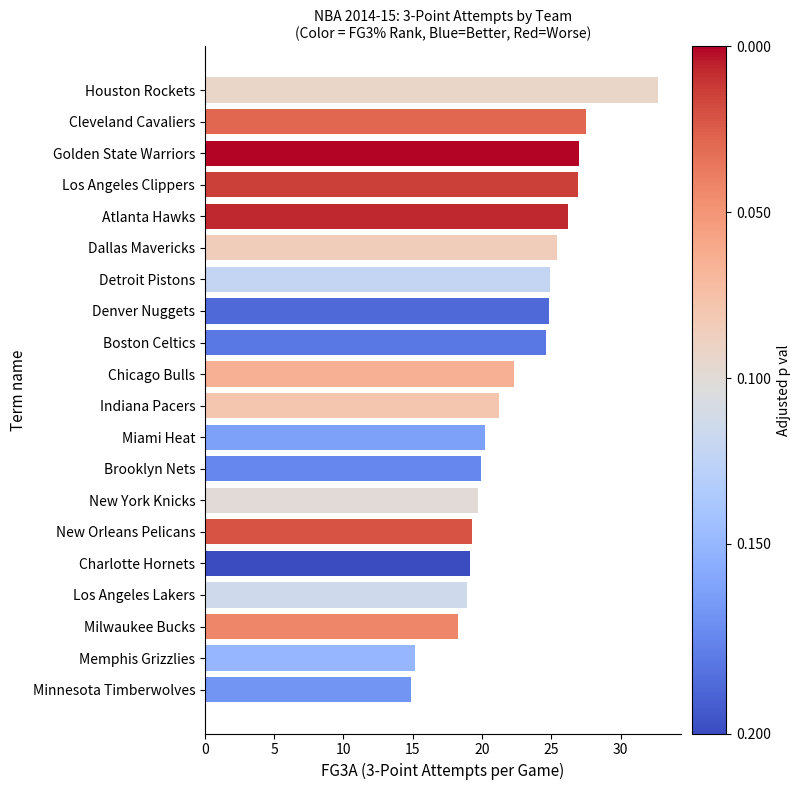

What is the difference between the second highest and minimum values?

12.6